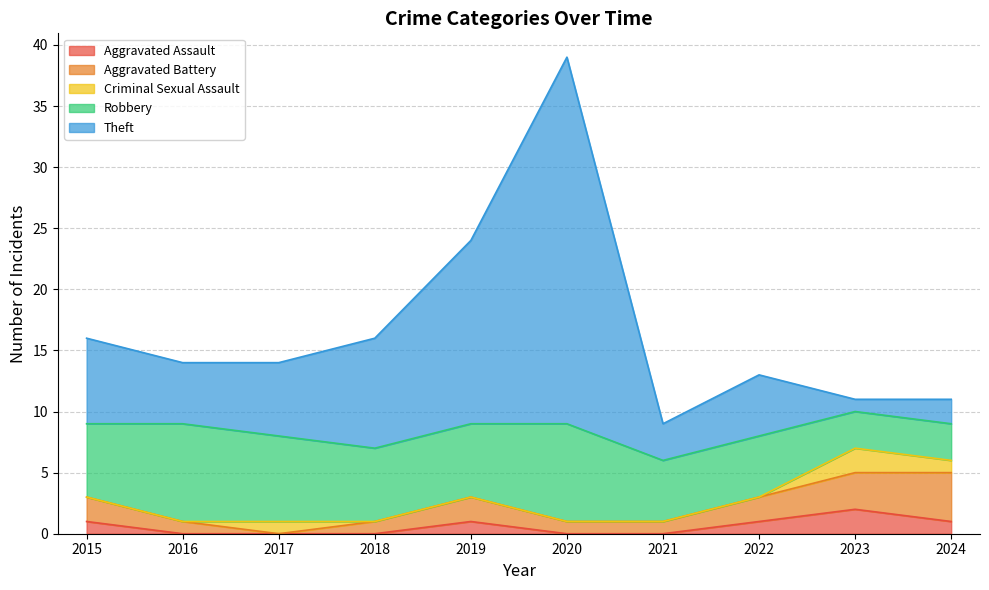

Count the Robbery values in the range 5 to 7.

6